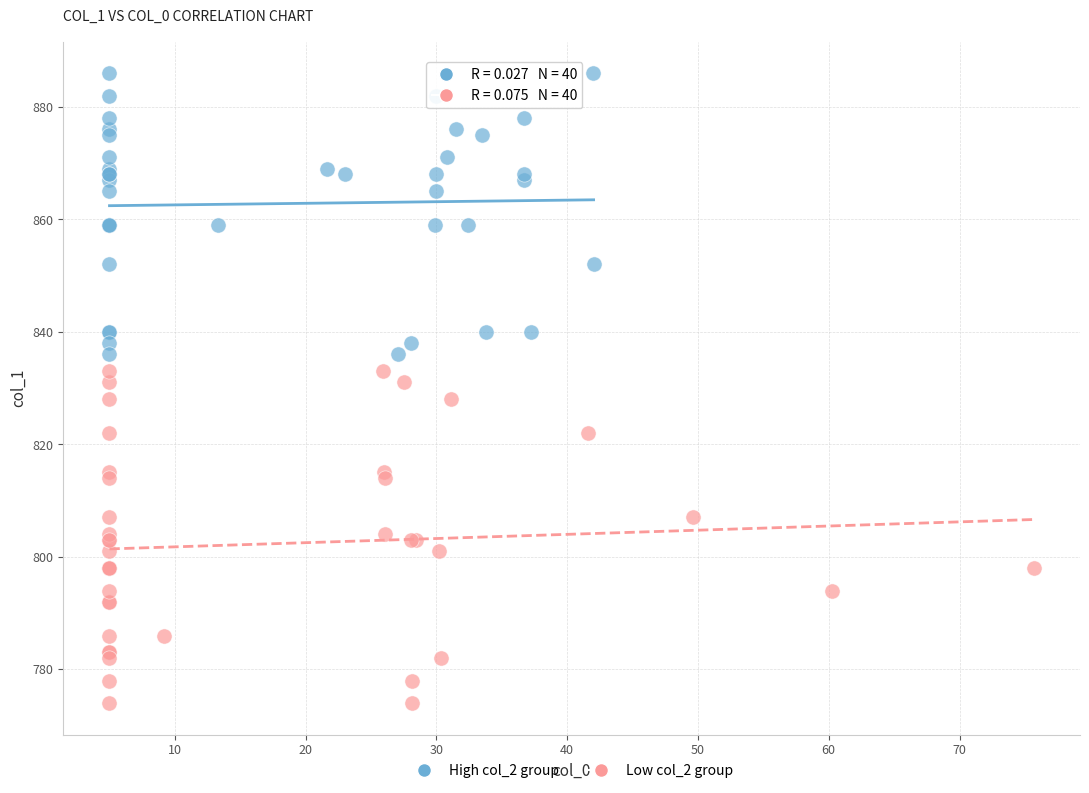

Which series has the largest Y range (max minus min)?

Low col_2 group